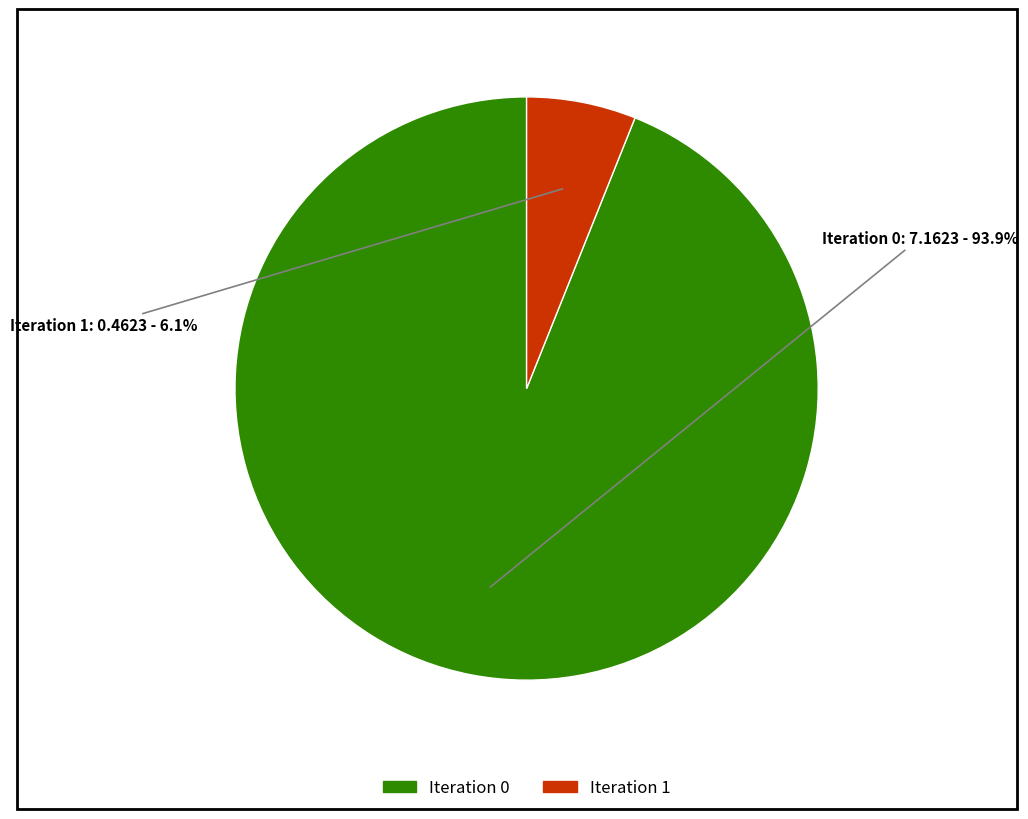

Is there any slice that represents more than half of the pie?

Yes